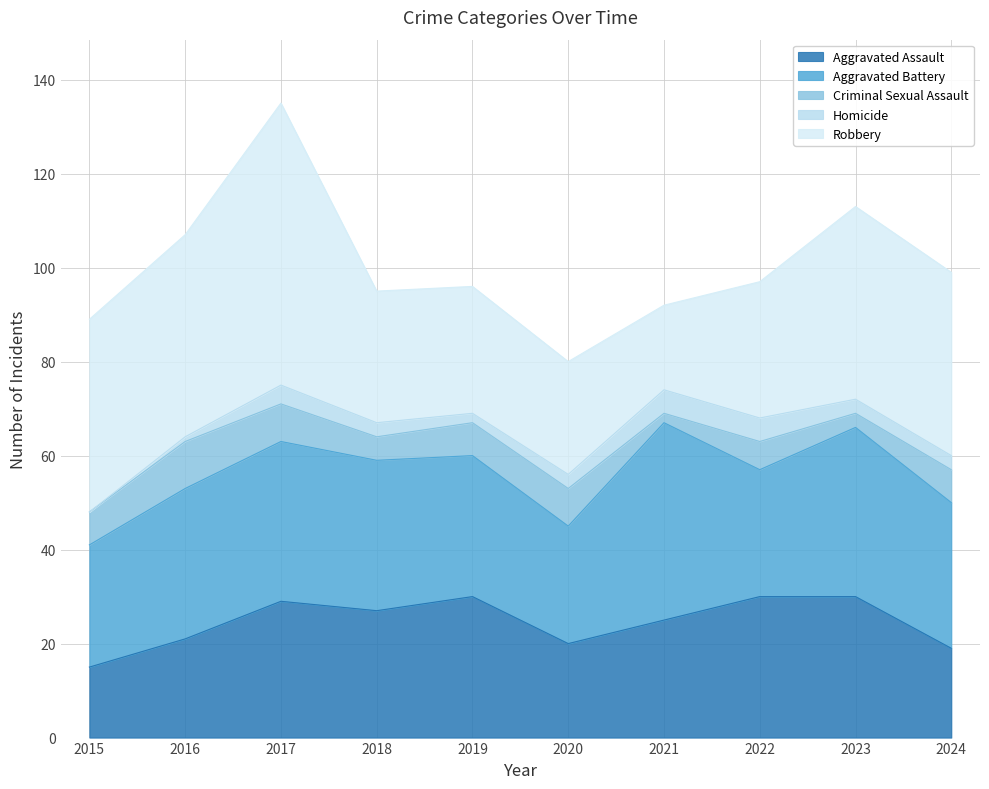

Where is Criminal Sexual Assault nearest to the value 6?

2022